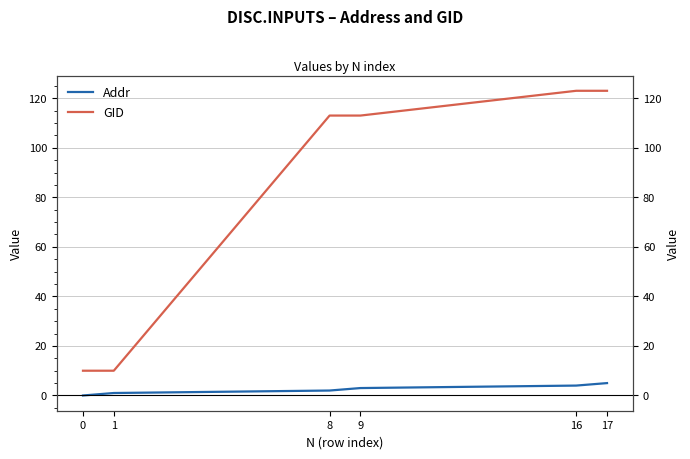

Is this an area chart (filled region under the line)?

No